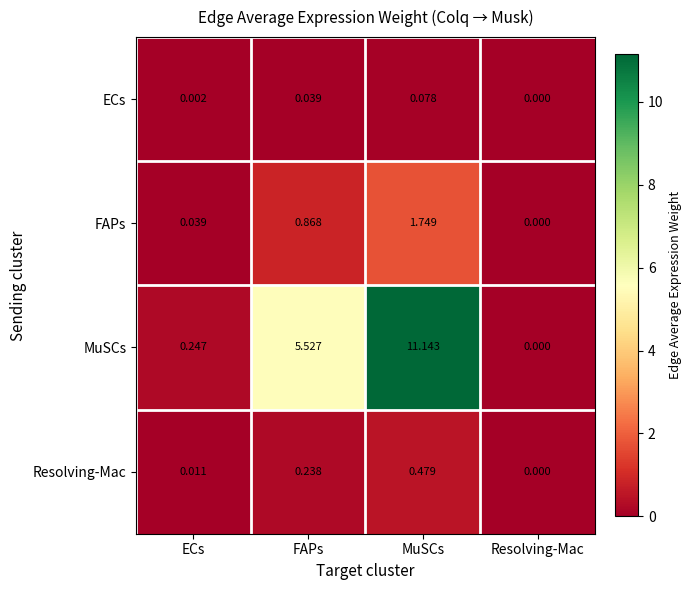

List the series in order of their peak value, lowest first.

ECs, Resolving-Mac, FAPs, MuSCs